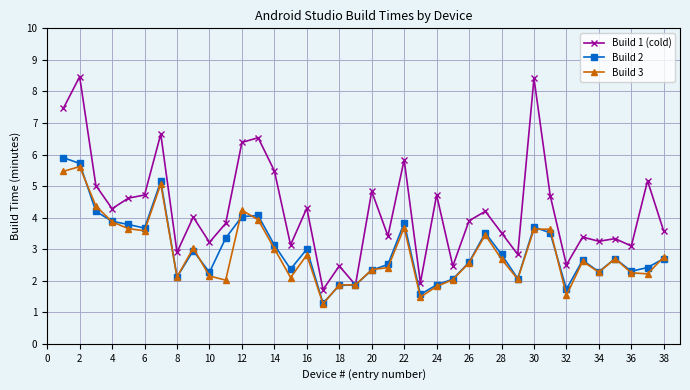

What is the average value of the Build 1 (cold) series?

4.3